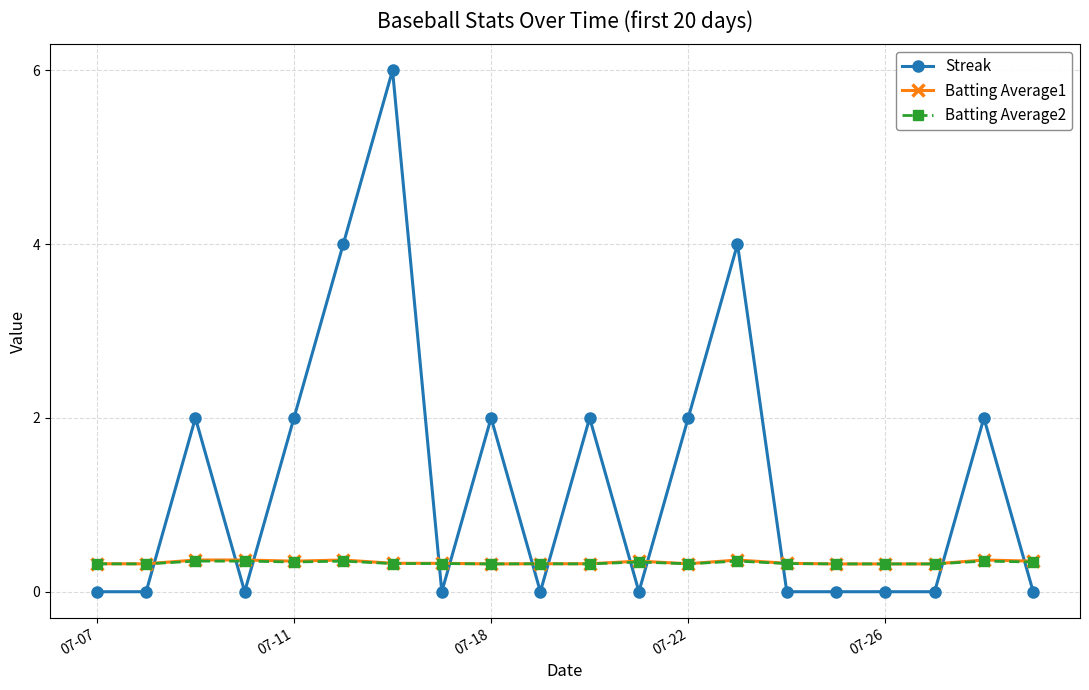

Which series has the widest spread of values?

Streak